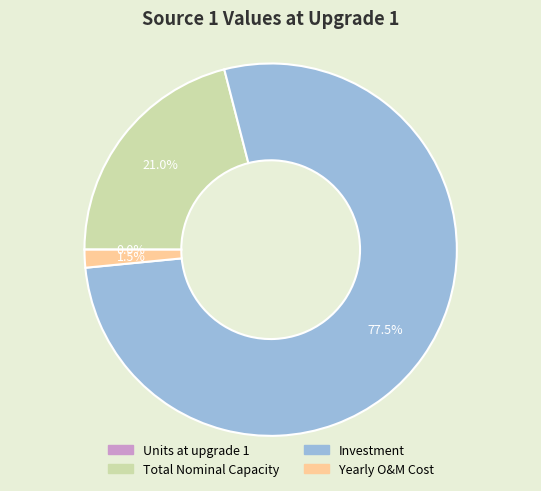

Does any single category account for the majority?

Yes